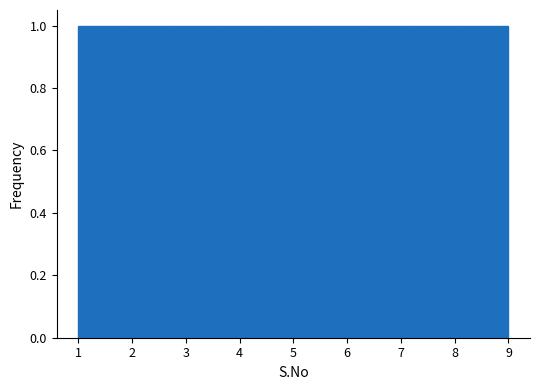

Reading left to right, list every bar in this chart as the range it spans on the x-axis followed by its height. Neither the bar edges nor the heights are printed on the chart, so give them approximately, as read against the axes.

1.0 to 1.9: 1
1.9 to 2.8: 1
2.8 to 3.7: 1
3.7 to 4.6: 1
4.6 to 5.4: 1
5.4 to 6.3: 1
6.3 to 7.2: 1
7.2 to 8.1: 1
8.1 to 9.0: 1